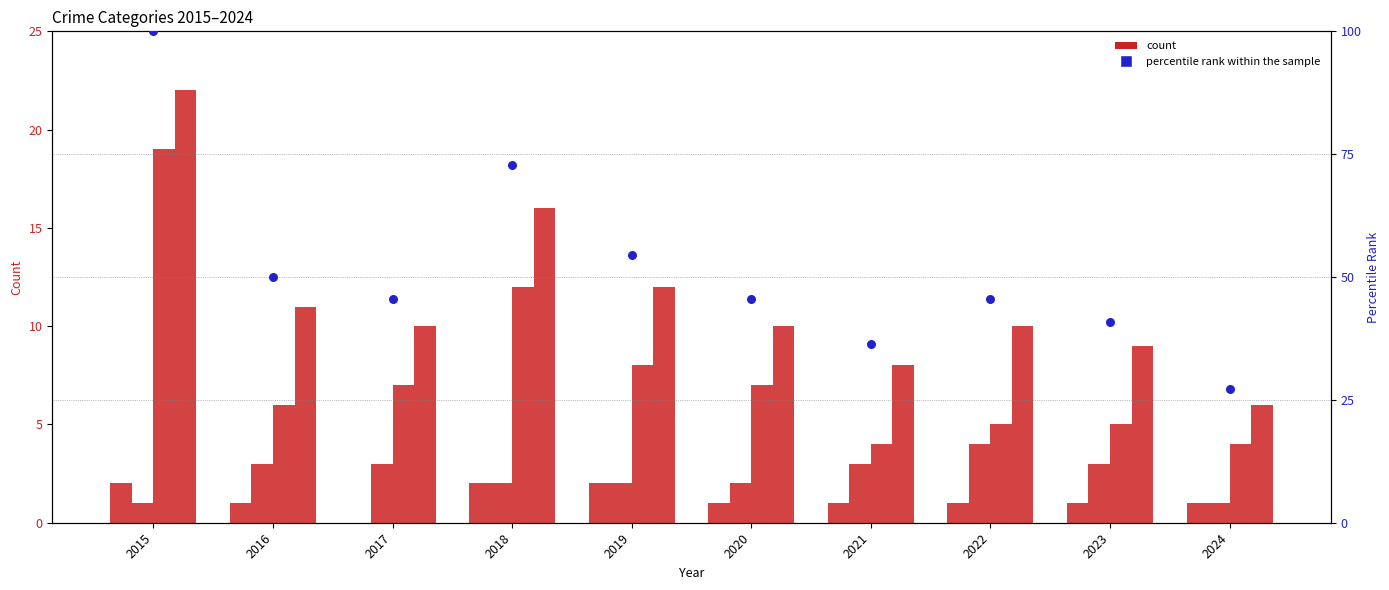

Which series has the widest spread of Y values?

percentile rank within the sample